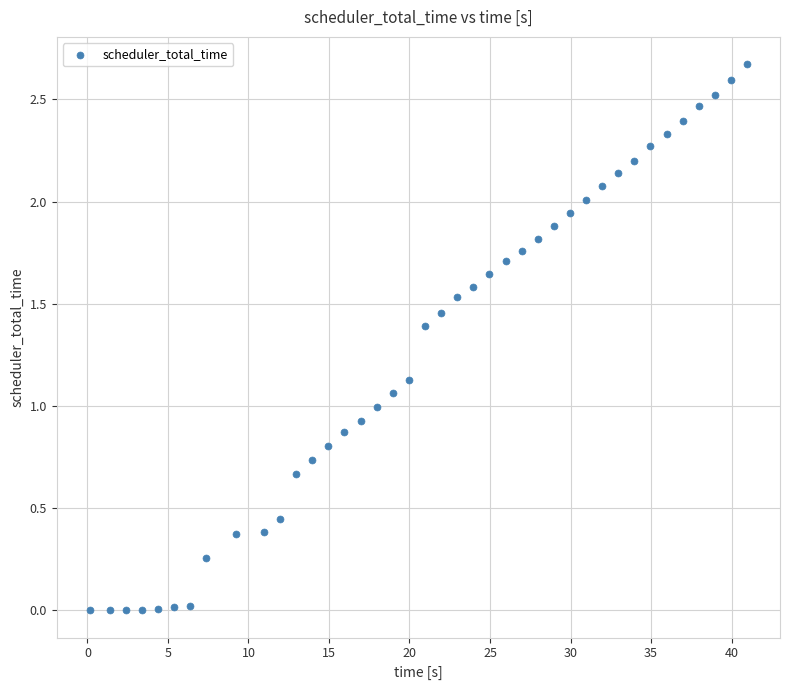

What is the range of Y values (max minus min)?

2.7